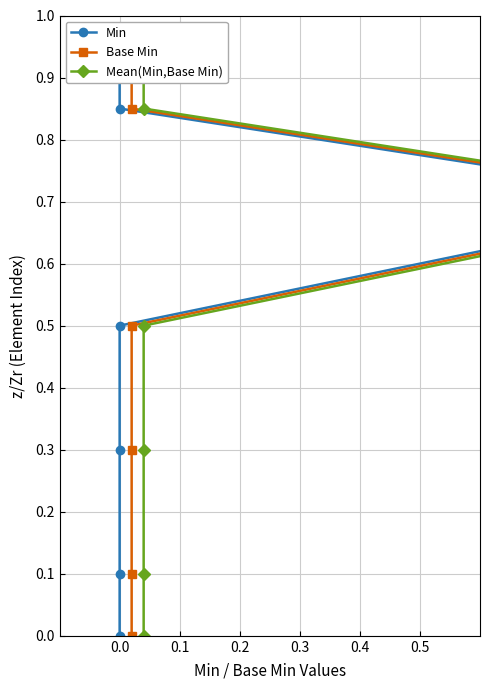

Is the value of Min at 0.0 greater than the value of Mean(Min,Base Min) at 6?

No